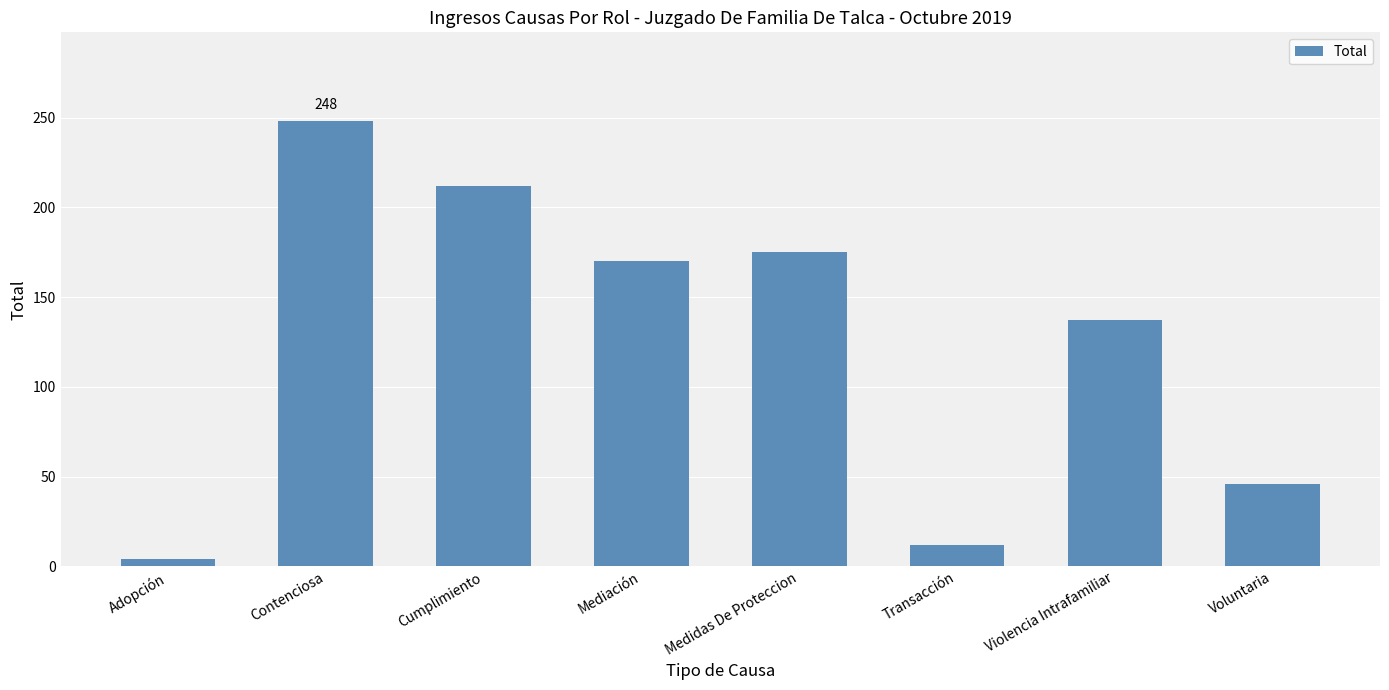

How many series are shown in this chart?

1